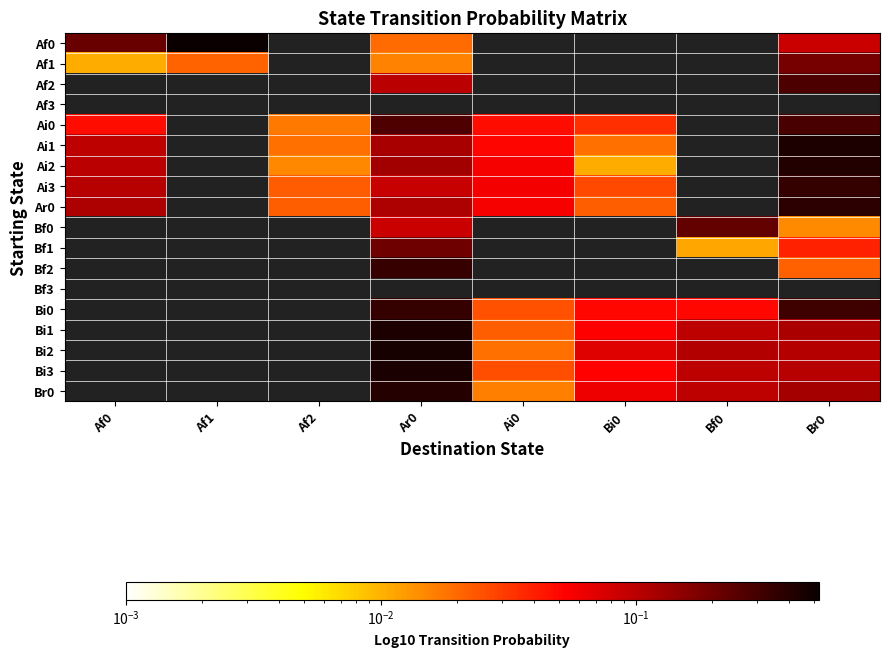

At which label is Af0 closest to 0?

Ar0